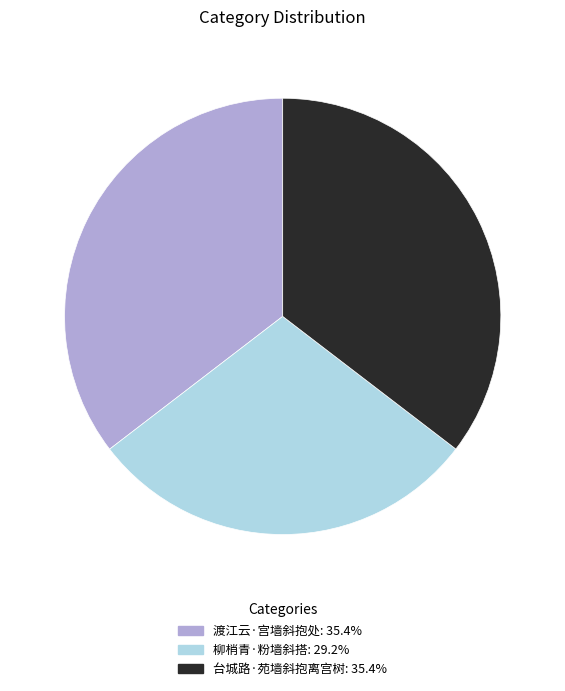

Which slice is the smallest?

柳梢青·粉墙斜搭